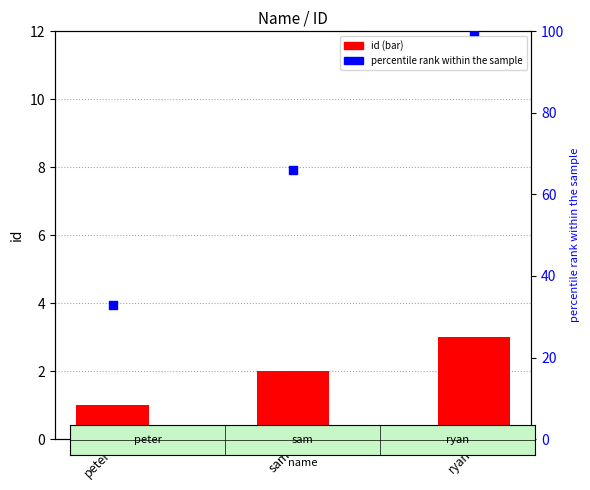

Which series has the largest total across all categories?

percentile rank within the sample